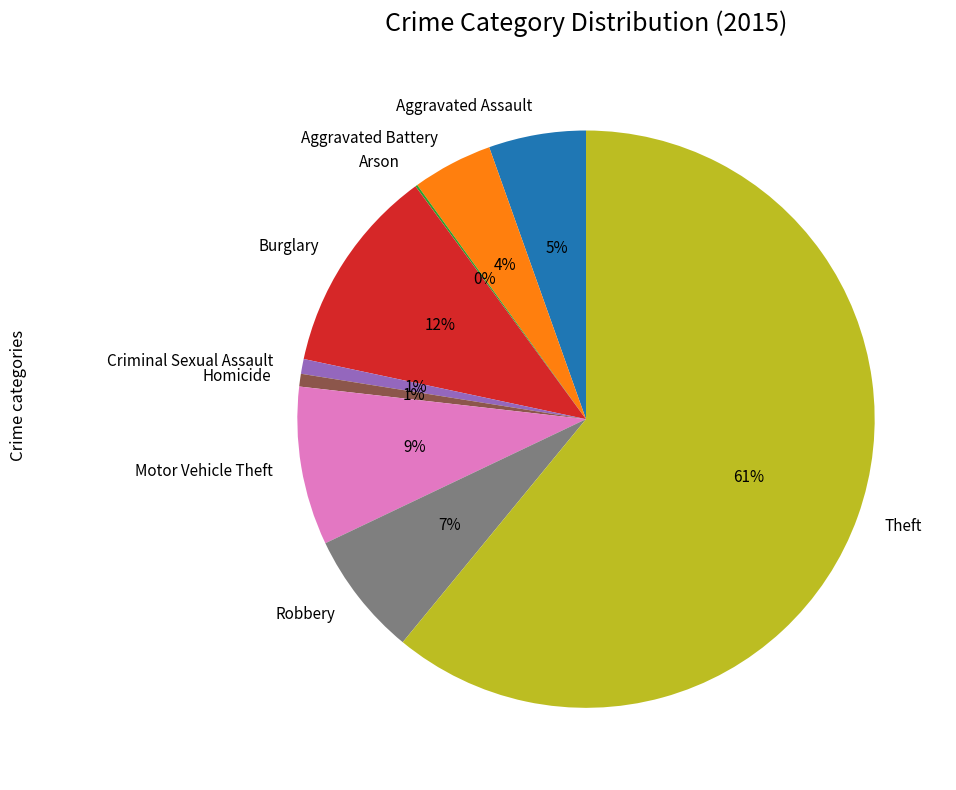

Is Theft the majority of the pie?

Yes